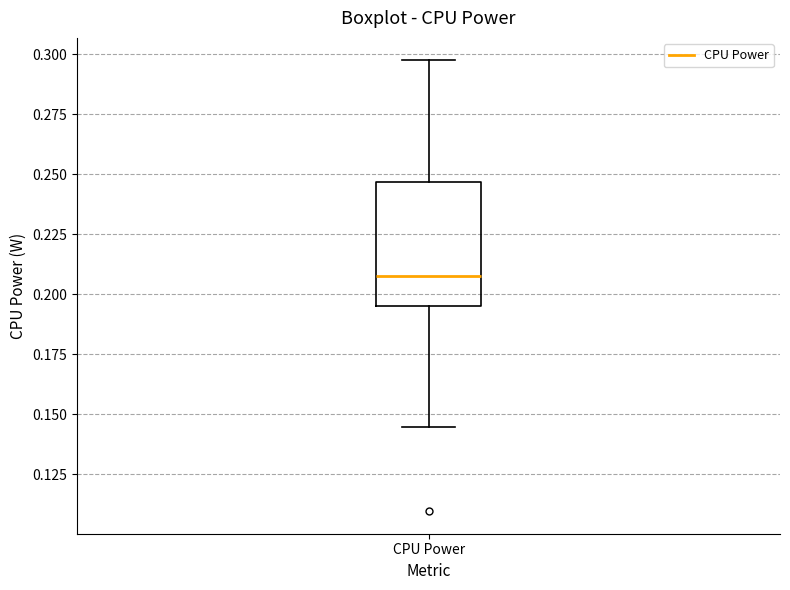

Read this box plot against the y-axis: the position of the median line, the range covered by the box, and the ends of both whiskers. The values are not printed on the chart, so give them approximately, as read against the axis.

median 0.210, box 0.195 to 0.245, whiskers 0.145 to 0.295